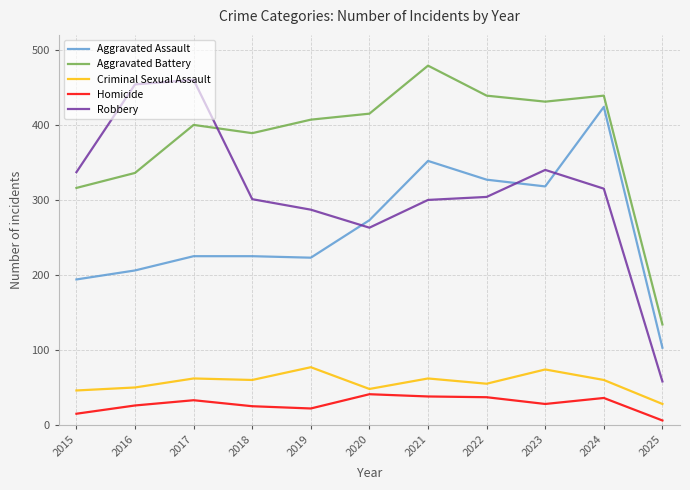

Rank the series at 2024 from lowest to highest value.

Homicide, Criminal Sexual Assault, Robbery, Aggravated Assault, Aggravated Battery